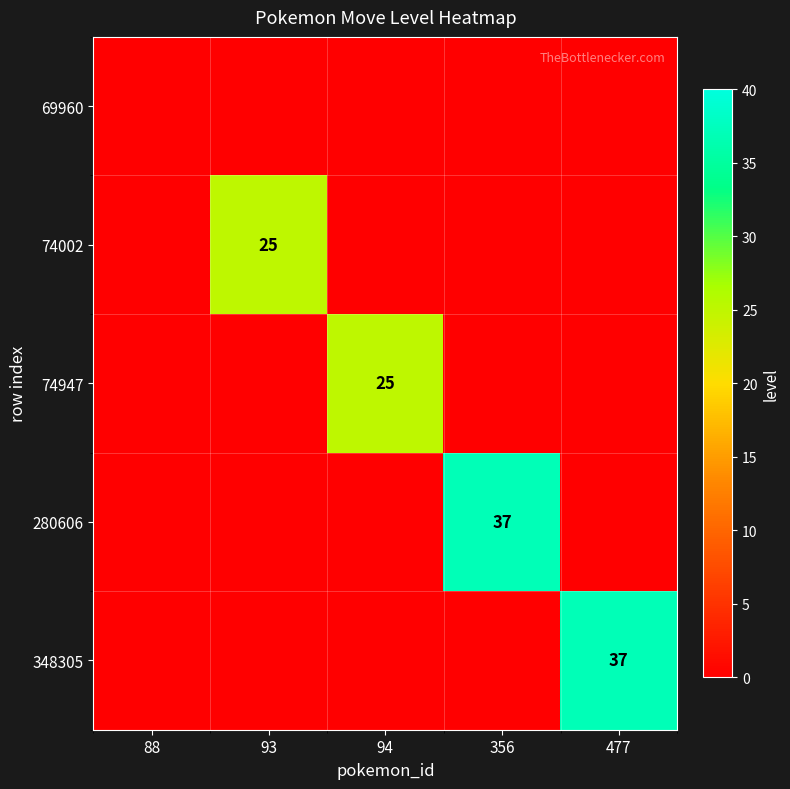

True or false: 69960 has a value of 0 at 88.

True